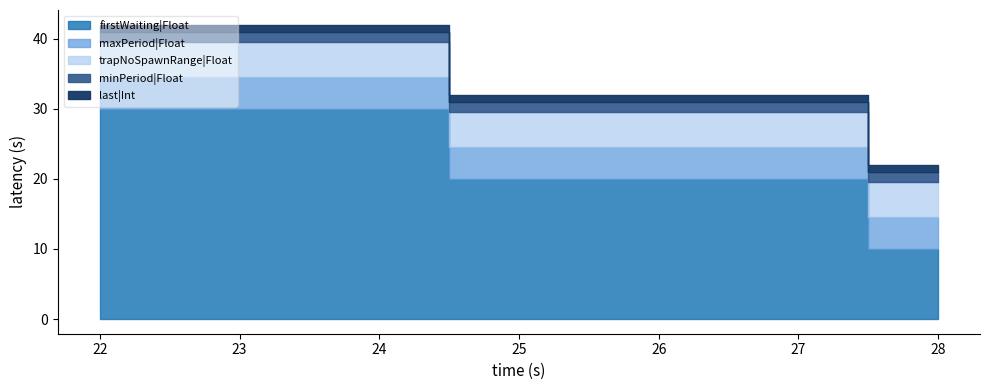

What are all the series names shown in the legend?

firstWaiting|Float, maxPeriod|Float, trapNoSpawnRange|Float, minPeriod|Float, last|Int